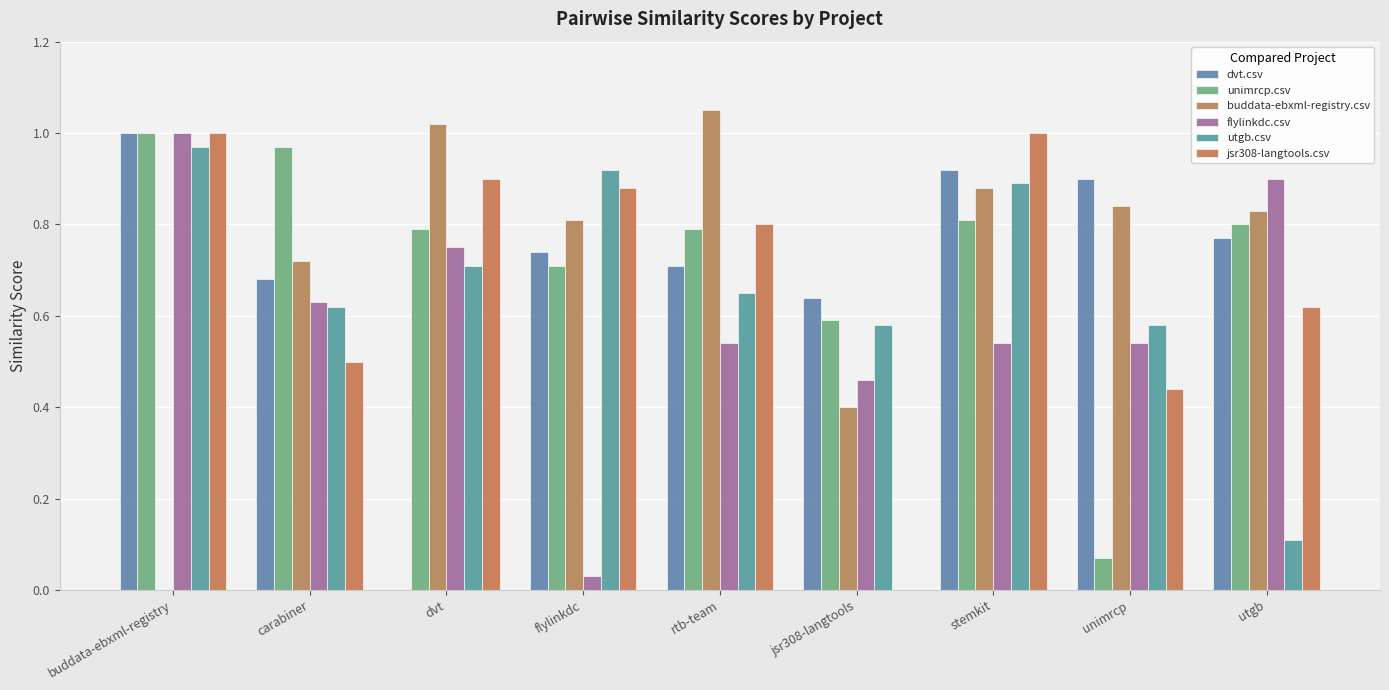

How many groups of bars are there?

9